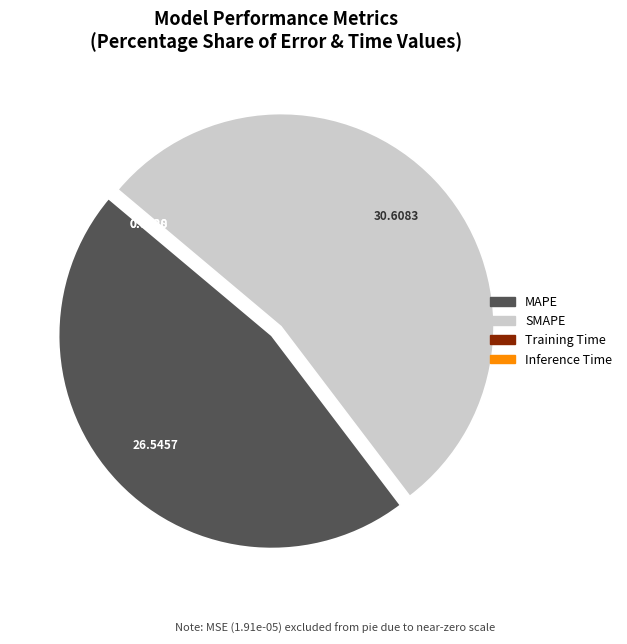

Approximately how many times larger is the value at MAPE compared to SMAPE?

0.9